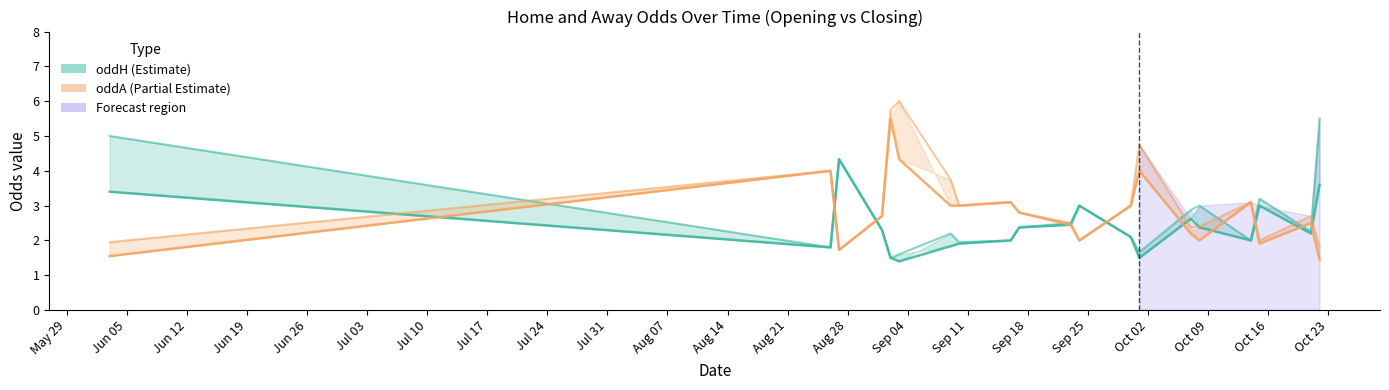

What is the average value of the oddH upper series?

2.7